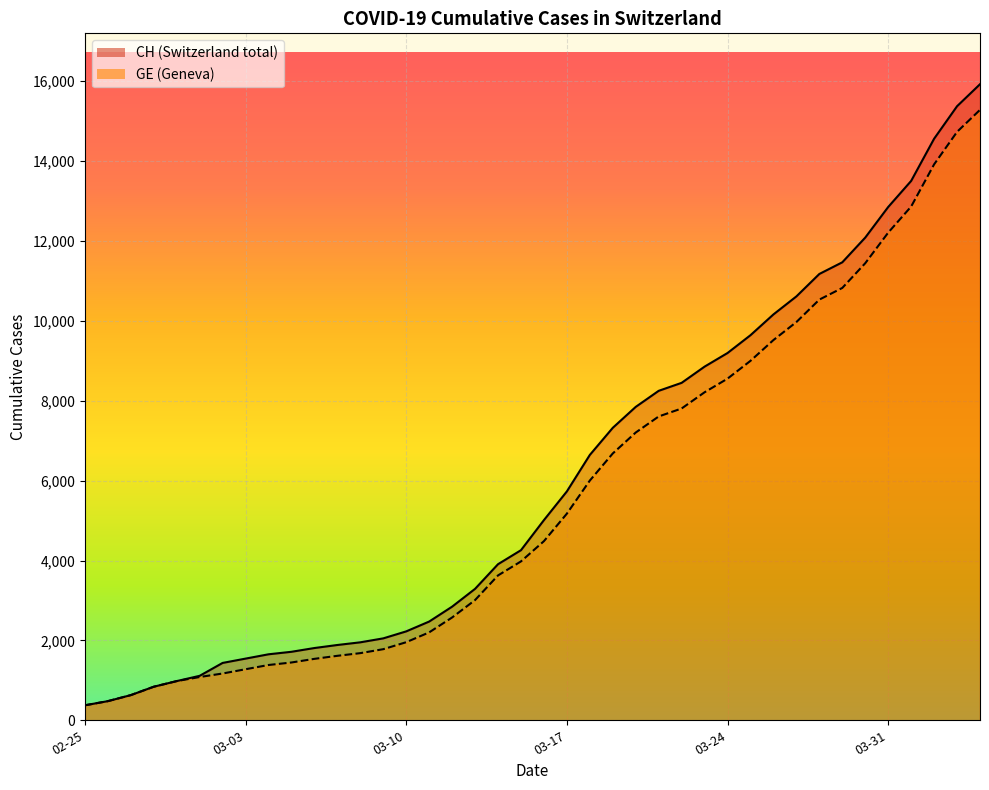

True or false: GE has more than 1 interior local peaks.

False